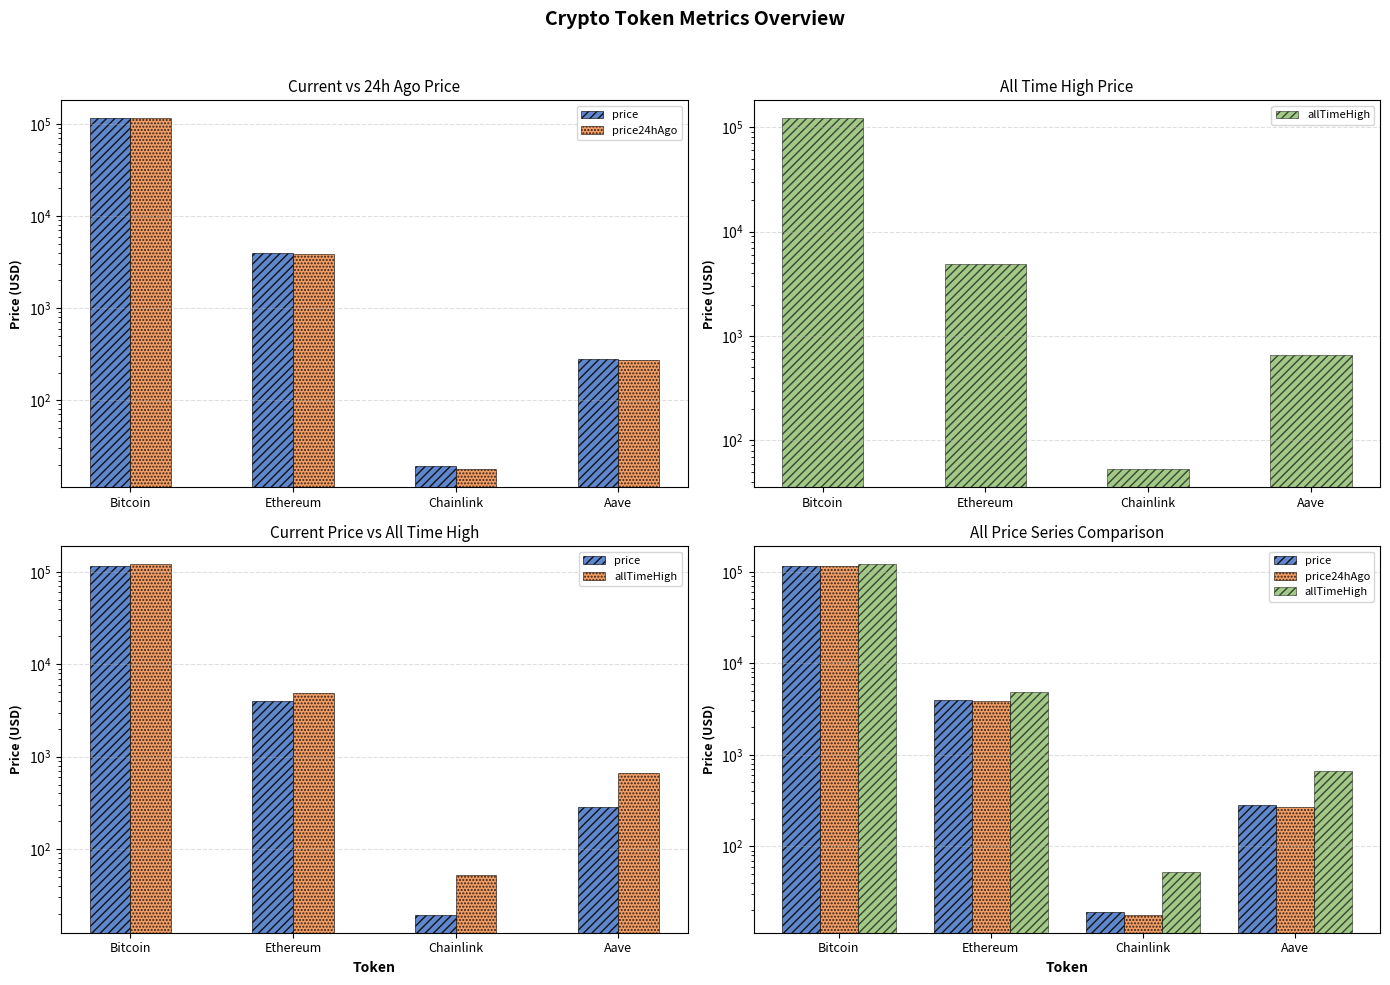

List the series in order of their peak value, lowest first.

price, price24hAgo, allTimeHigh